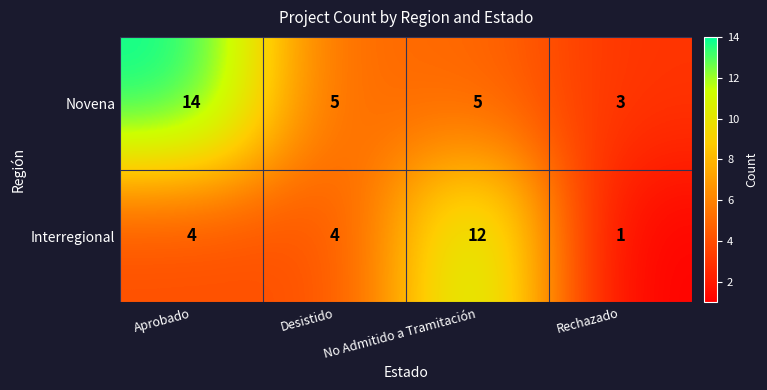

Is it true that Novena equals 5 at Desistido?

True